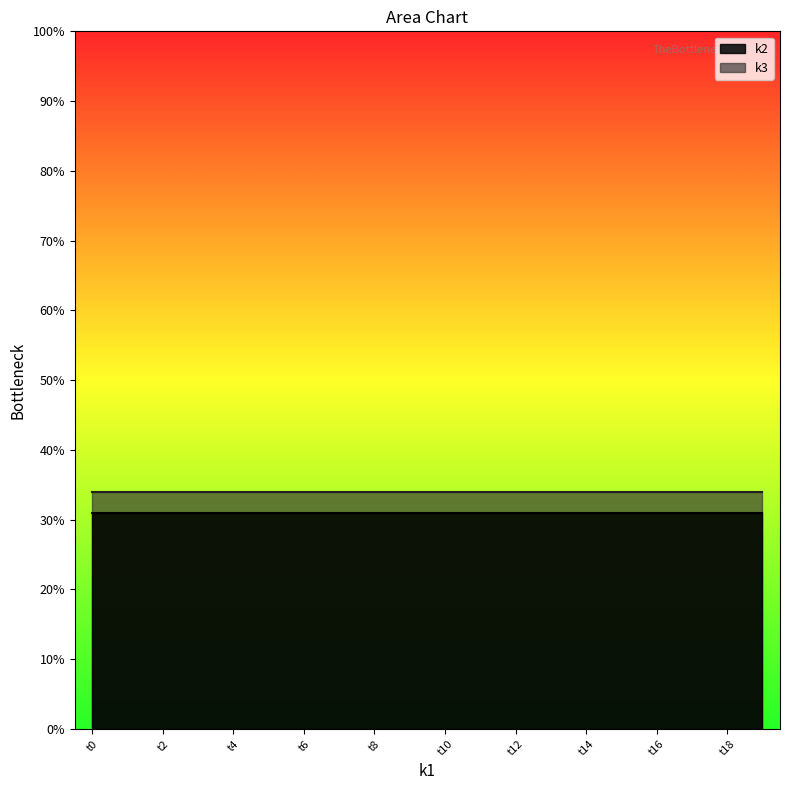

What is the average value of the k2 series?

31